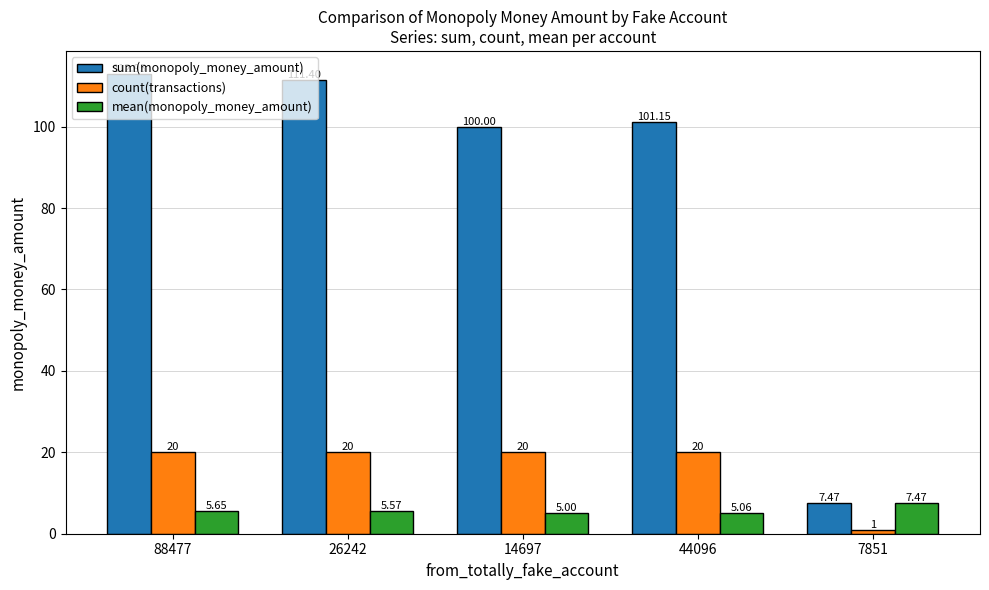

What is the label of the 4th bar from the left?

44096